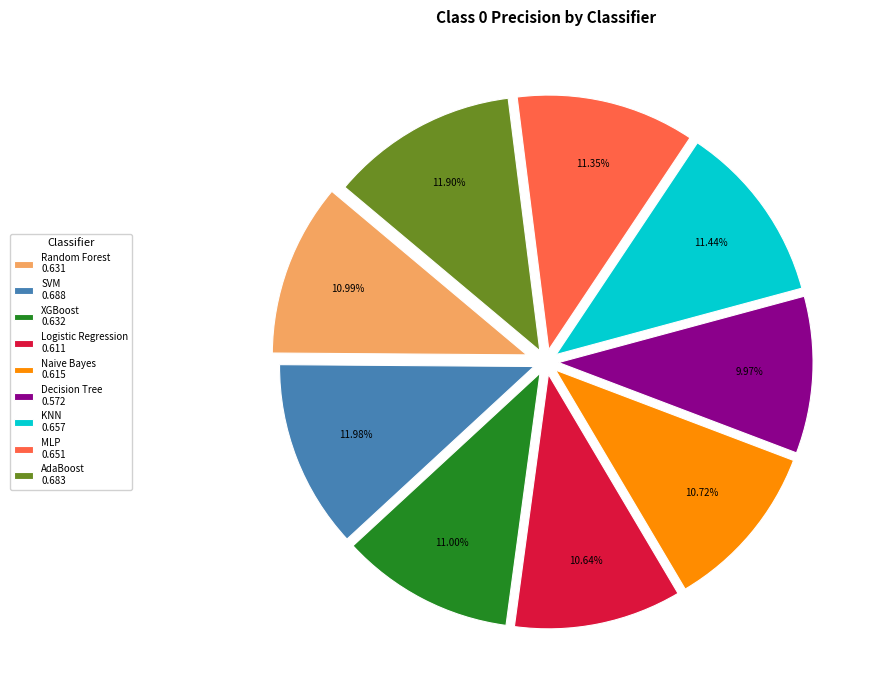

Between Logistic Regression 0.611 and AdaBoost 0.683, which is larger?

AdaBoost 0.683